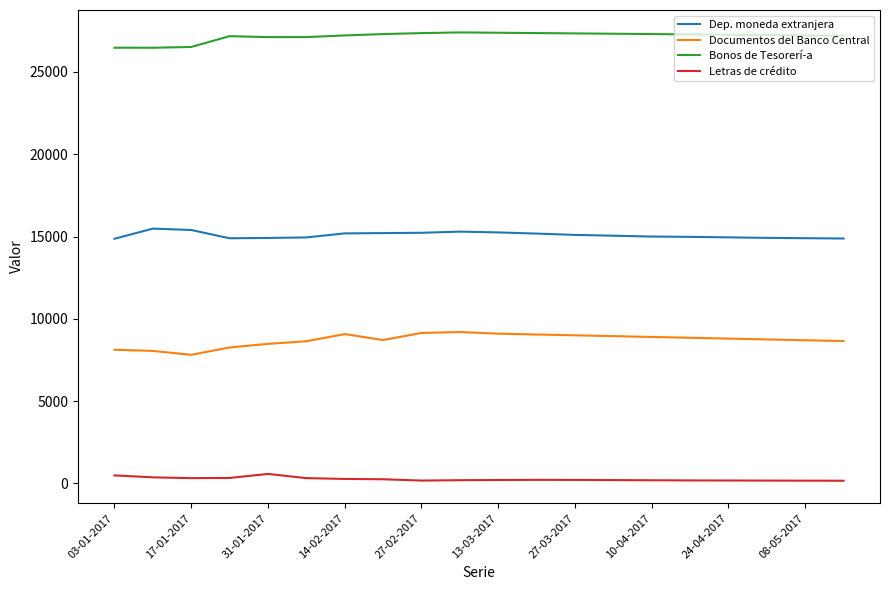

True or false: Bonos de Tesorerí­a and Documentos del Banco Central cross at least once.

False